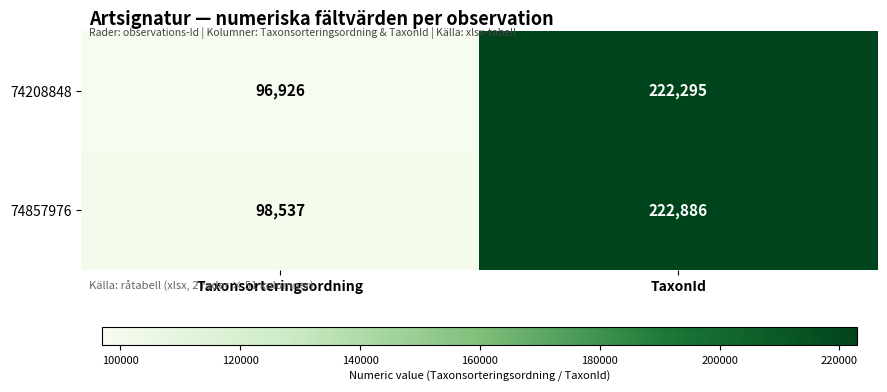

What is the difference between the 74208848 values at Taxonsorteringsordning and TaxonId?

125369